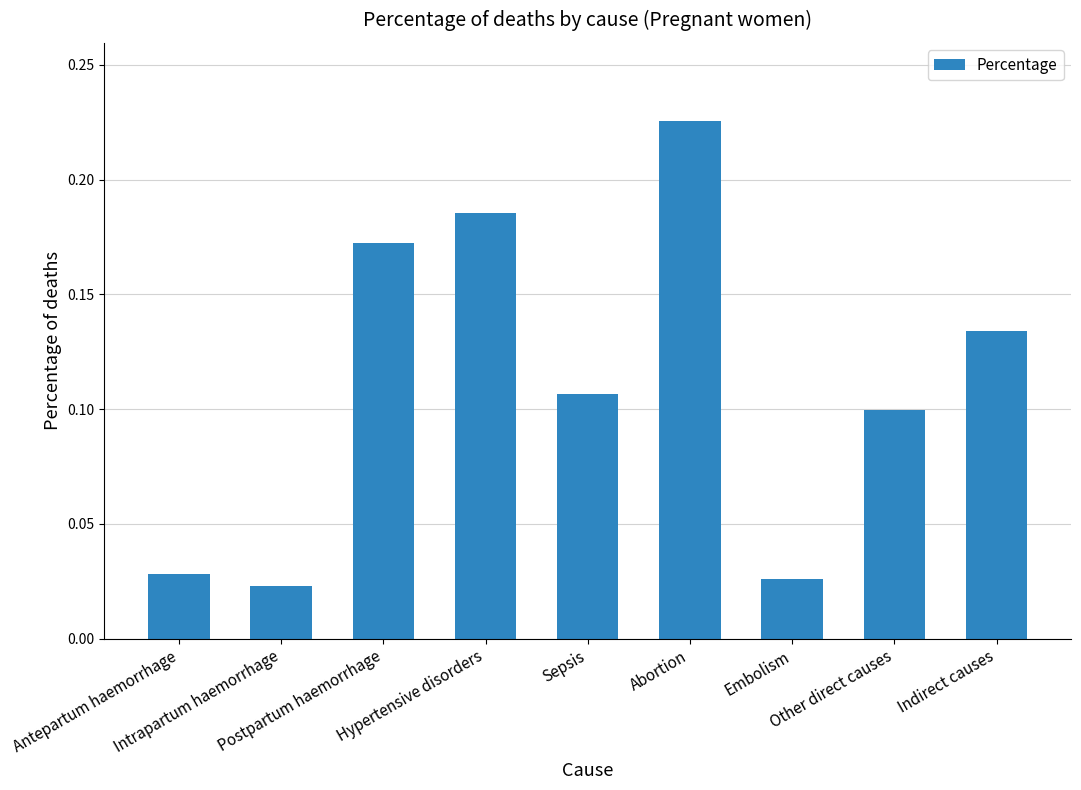

List the labels in order of value, smallest first.

Intrapartum haemorrhage, Embolism, Antepartum haemorrhage, Other direct causes, Sepsis, Indirect causes, Postpartum haemorrhage, Hypertensive disorders, Abortion